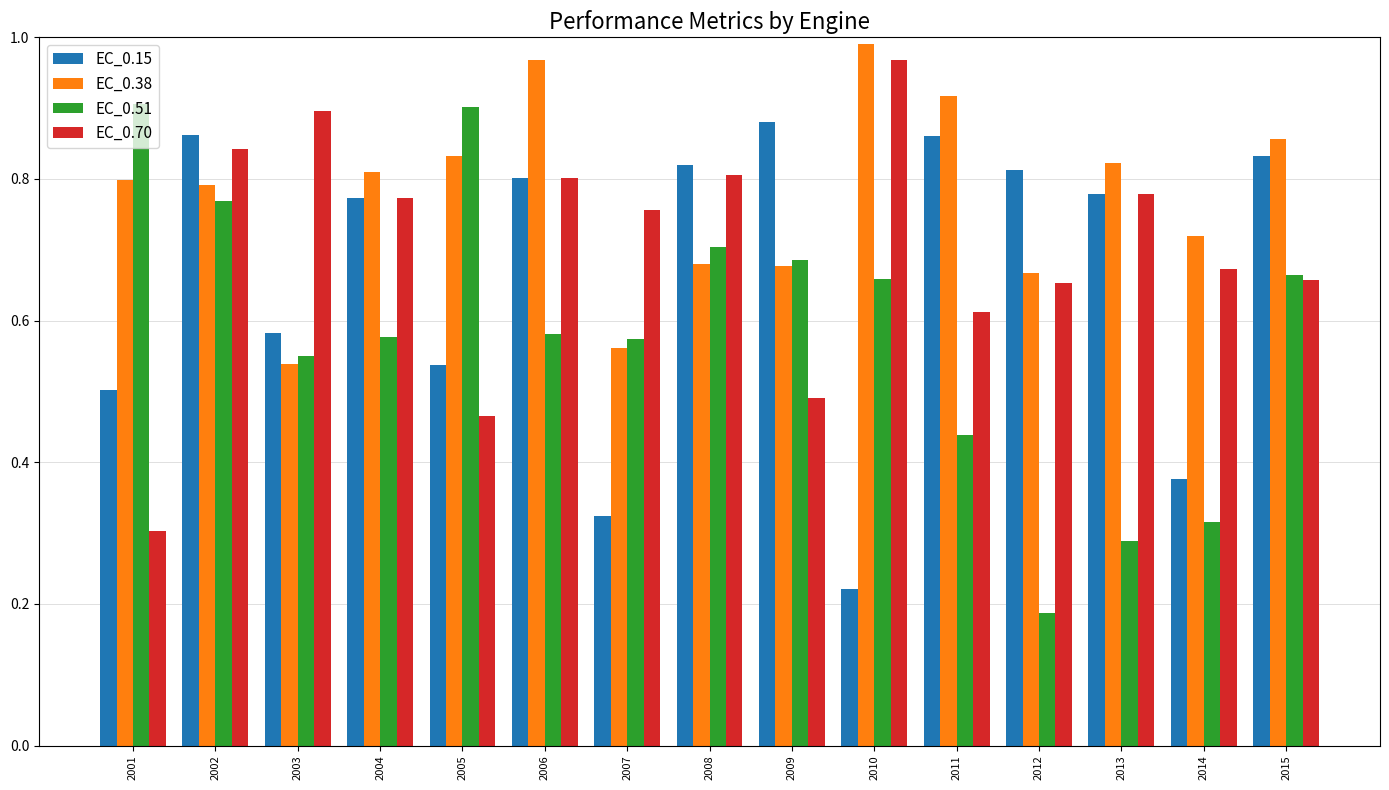

How many distinct data groups are displayed?

4